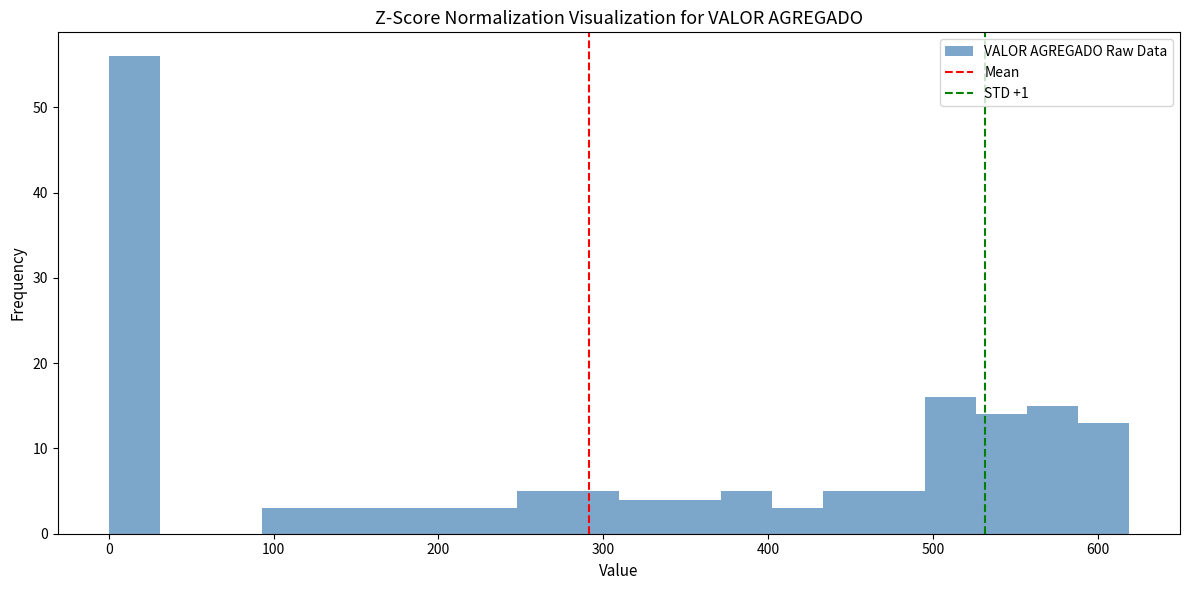

Around what value on the x-axis is the tallest bar? Give the approximate position of its centre, as read against the axis.

20